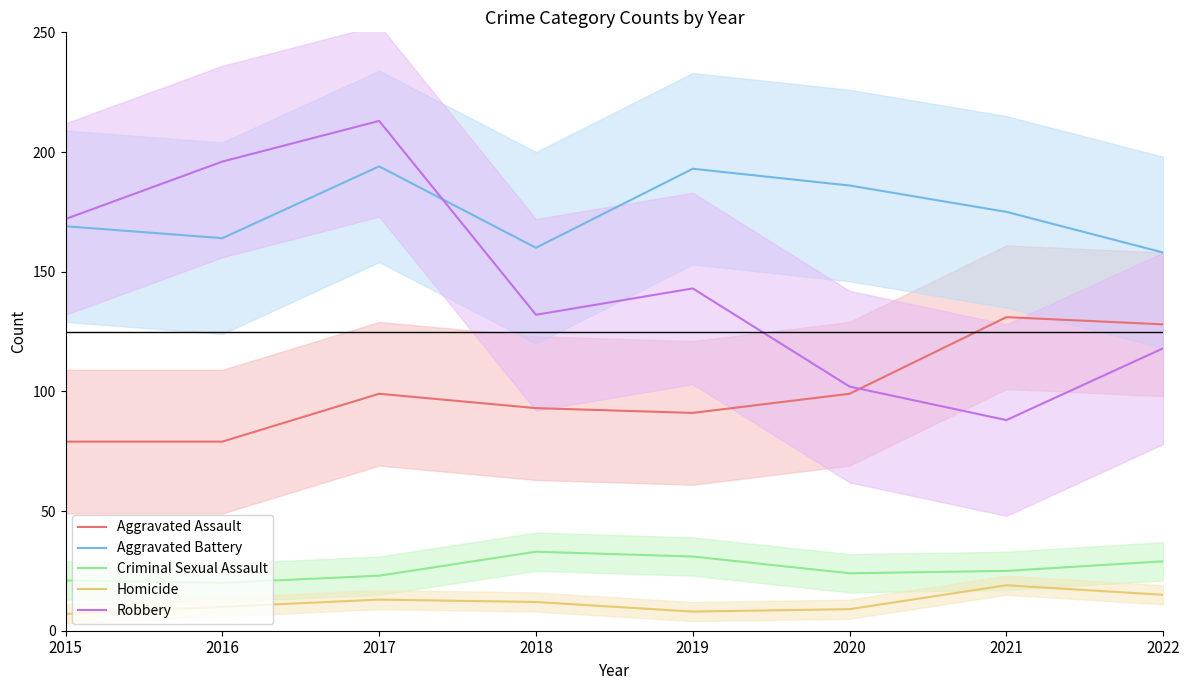

At which category does Robbery reach its first local valley?

2018